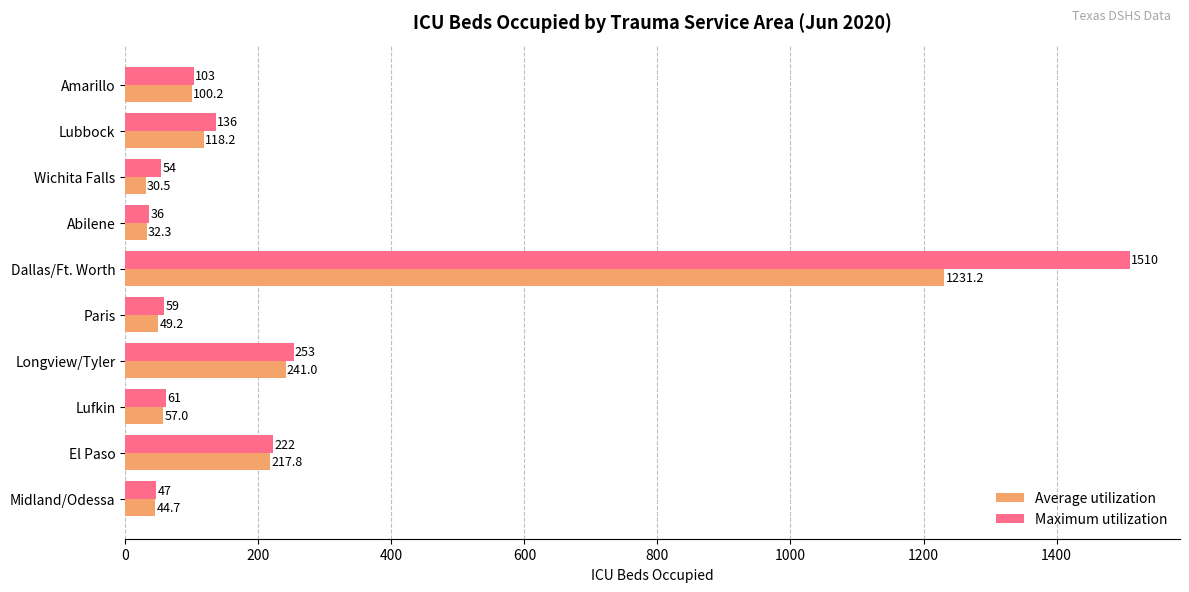

How many data points in Average utilization are less than 100?

5